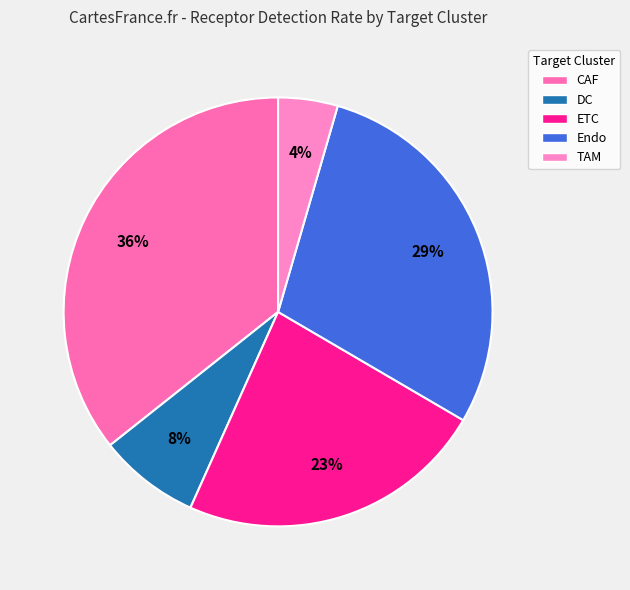

Is there any slice that represents more than half of the pie?

No